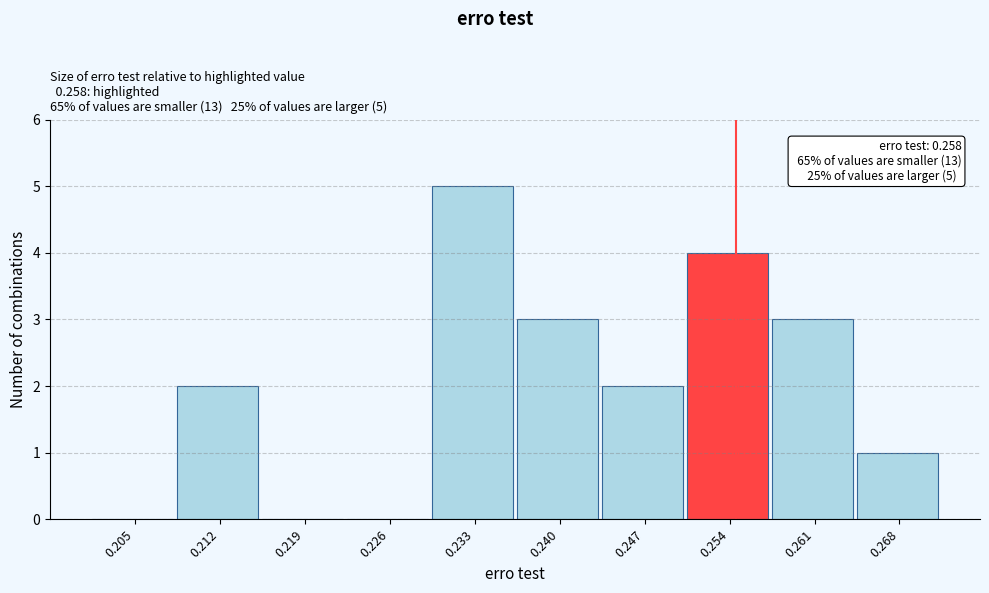

Reading left to right, list all the values displayed in this chart.

0.205=0	0.212=2	0.219=0	0.226=0	0.233=5	0.240=3	0.247=2	0.254=4	0.261=3	0.268=1